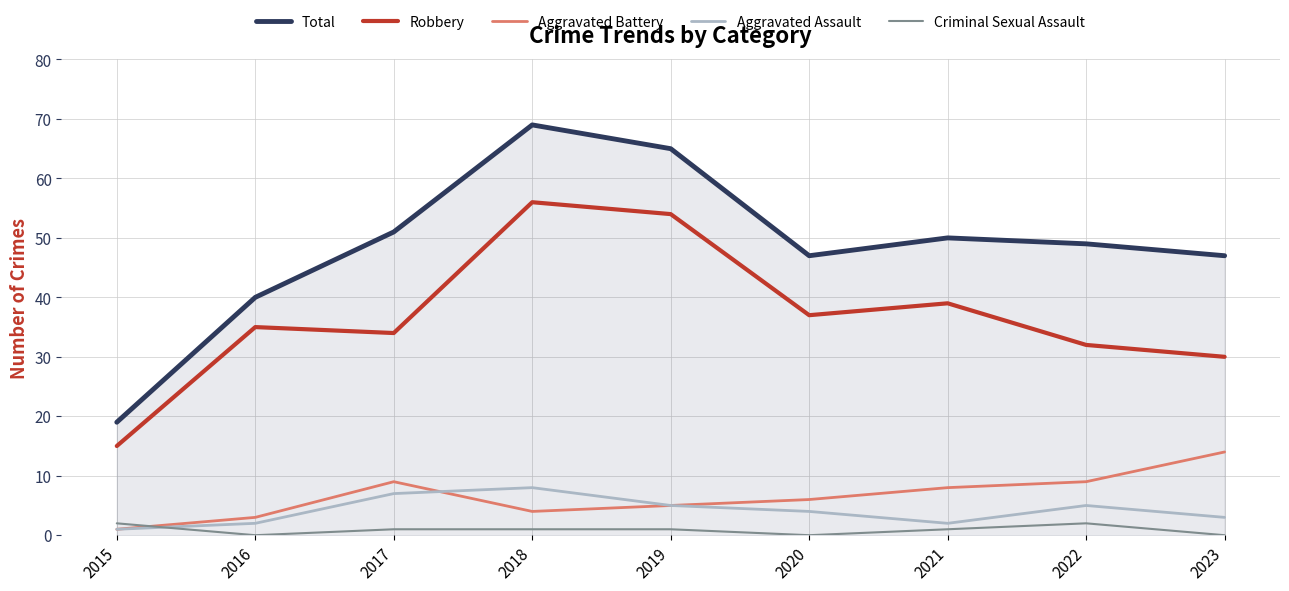

True or false: Aggravated Assault and Total cross at least once.

False